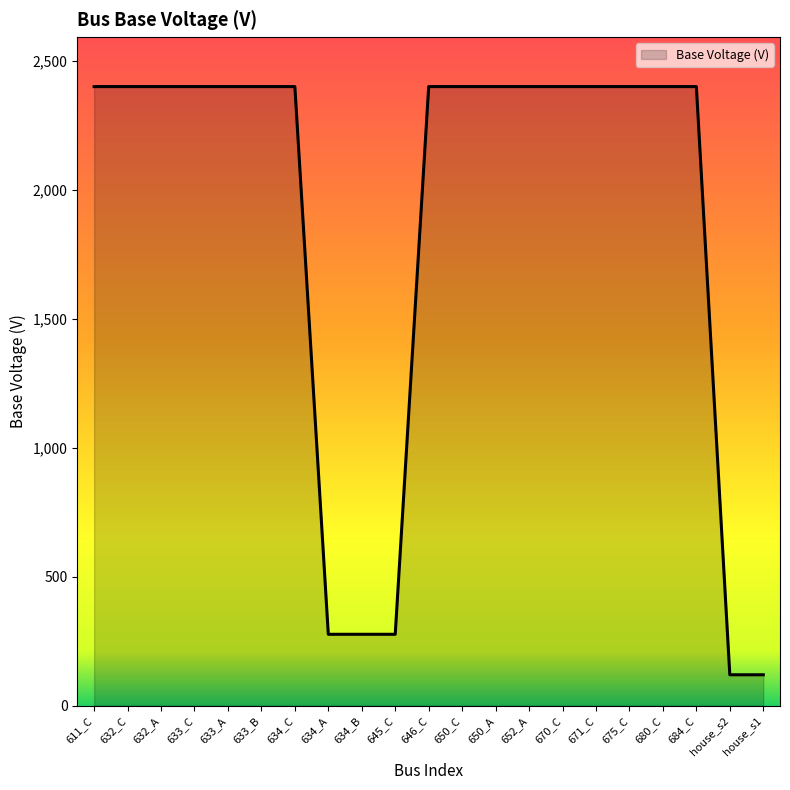

Is it true that the value at 652_A is 587.9?

False